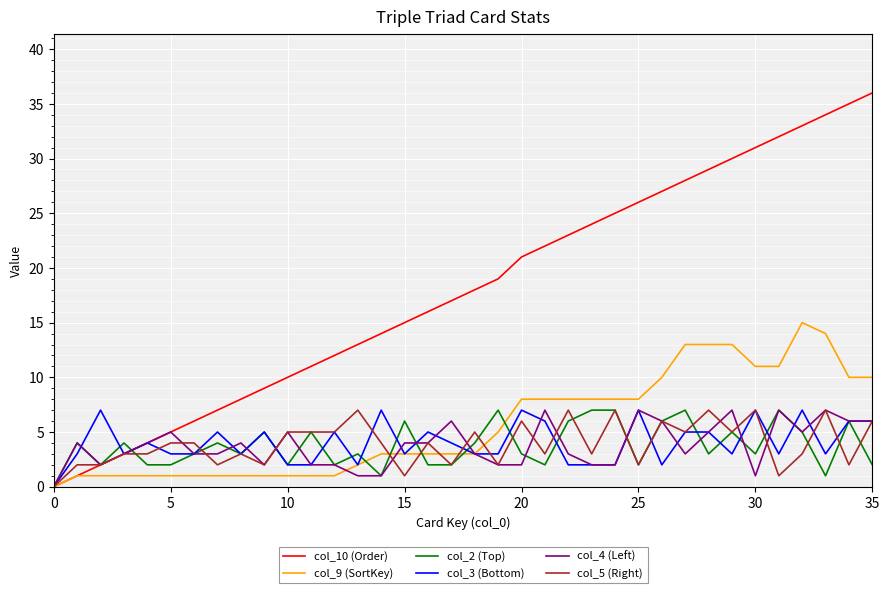

Which series has the largest total across all categories?

col_10 (Order)